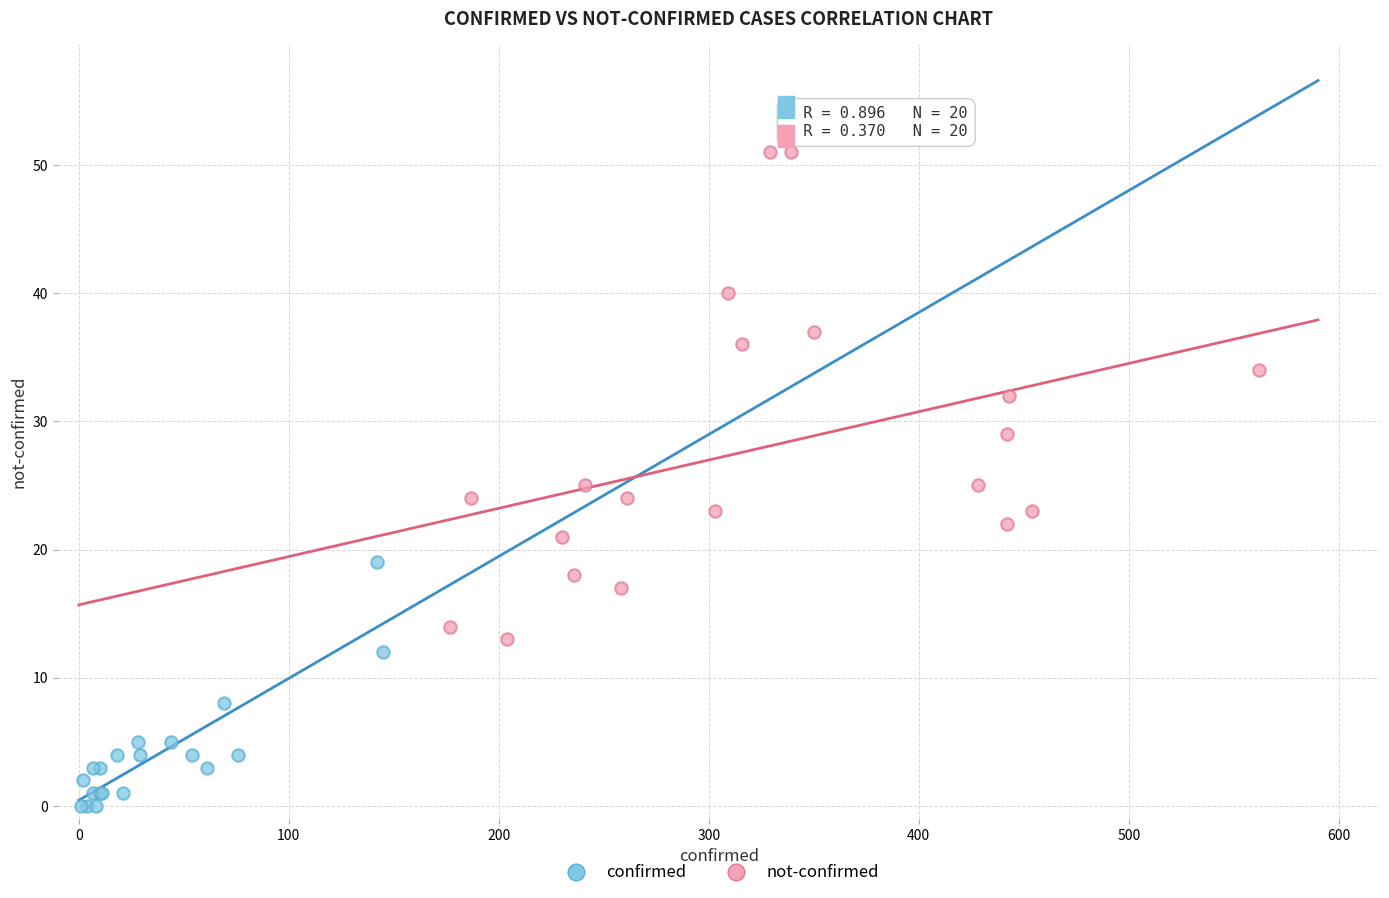

Which series has the widest spread of Y values?

not-confirmed